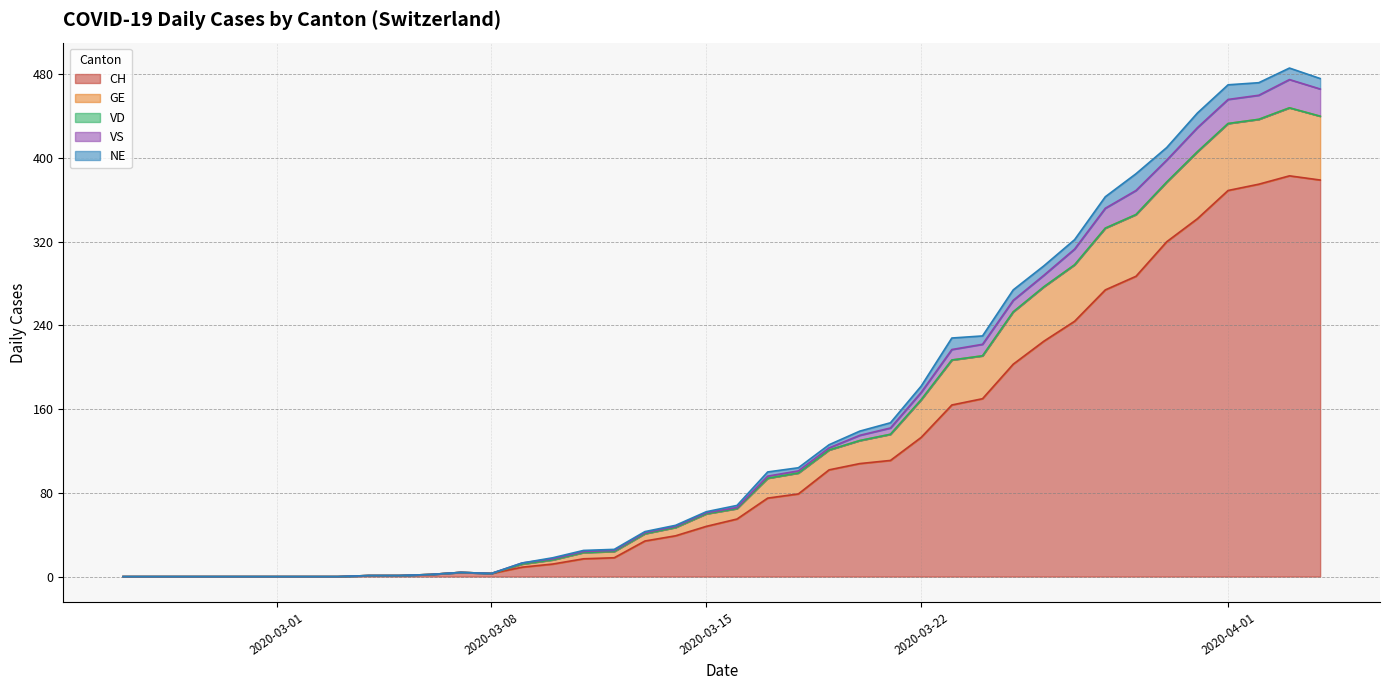

How many lines are shown in the chart?

5